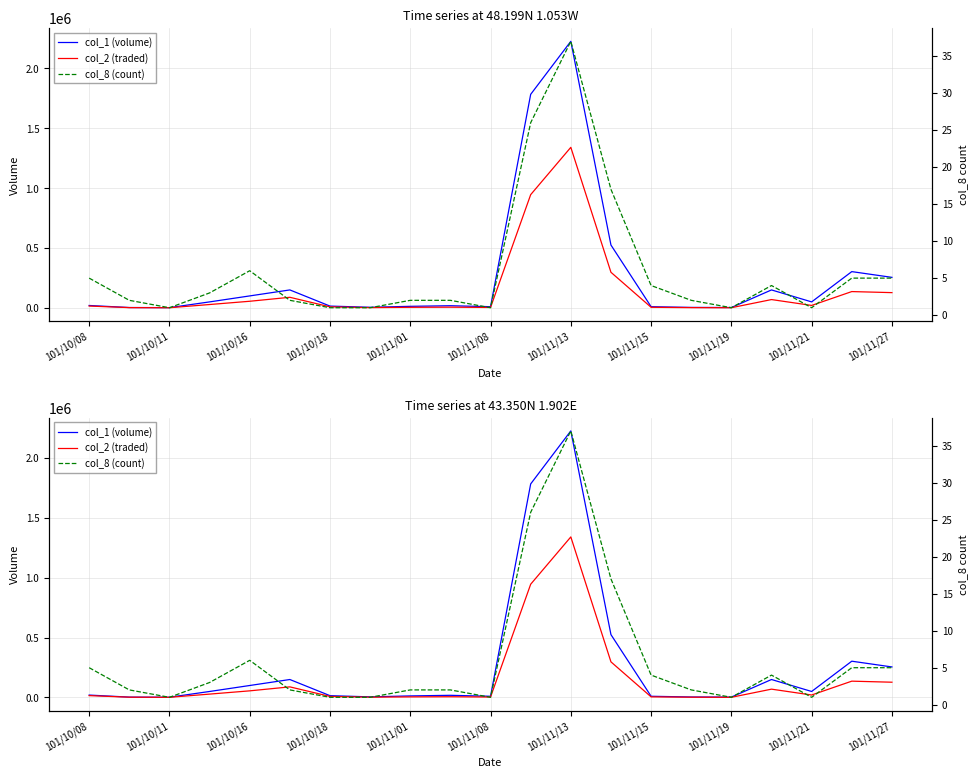

Does the chart have visible grid lines?

Yes